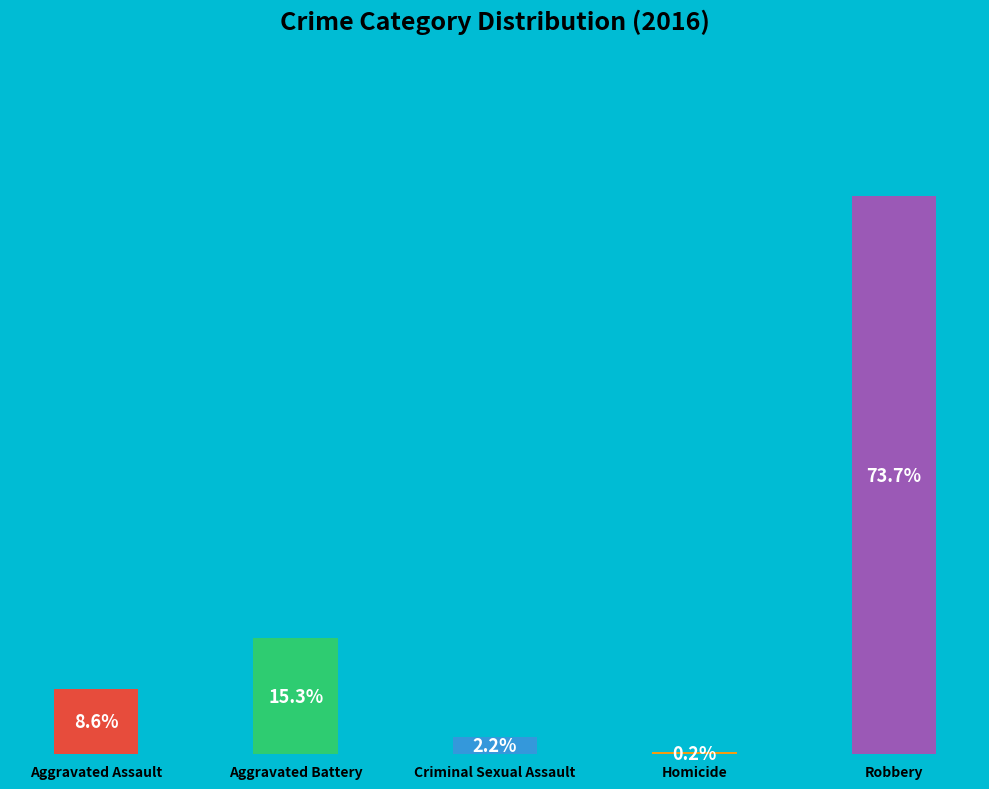

Which category has the smallest portion of the pie?

Homicide